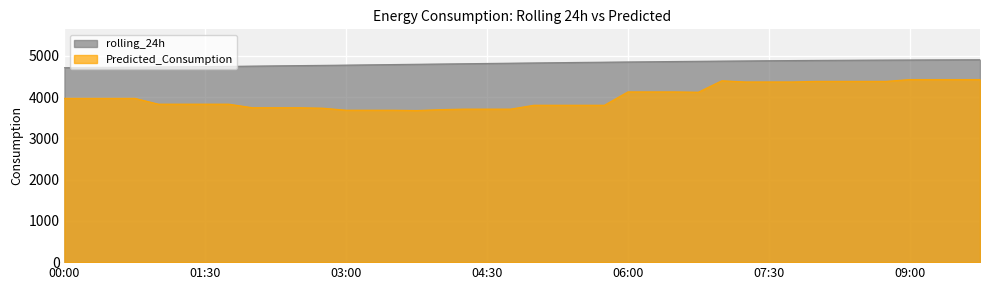

What is the label of the 10th point from the left?

02:15